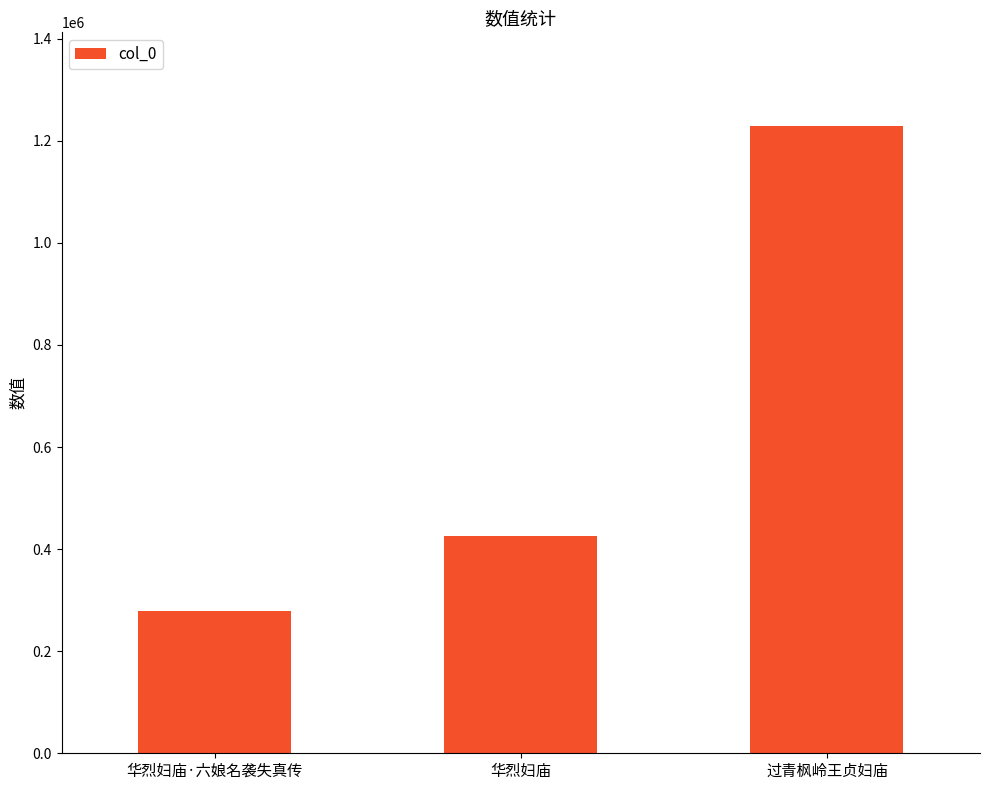

Does the chart contain stacked bars?

No